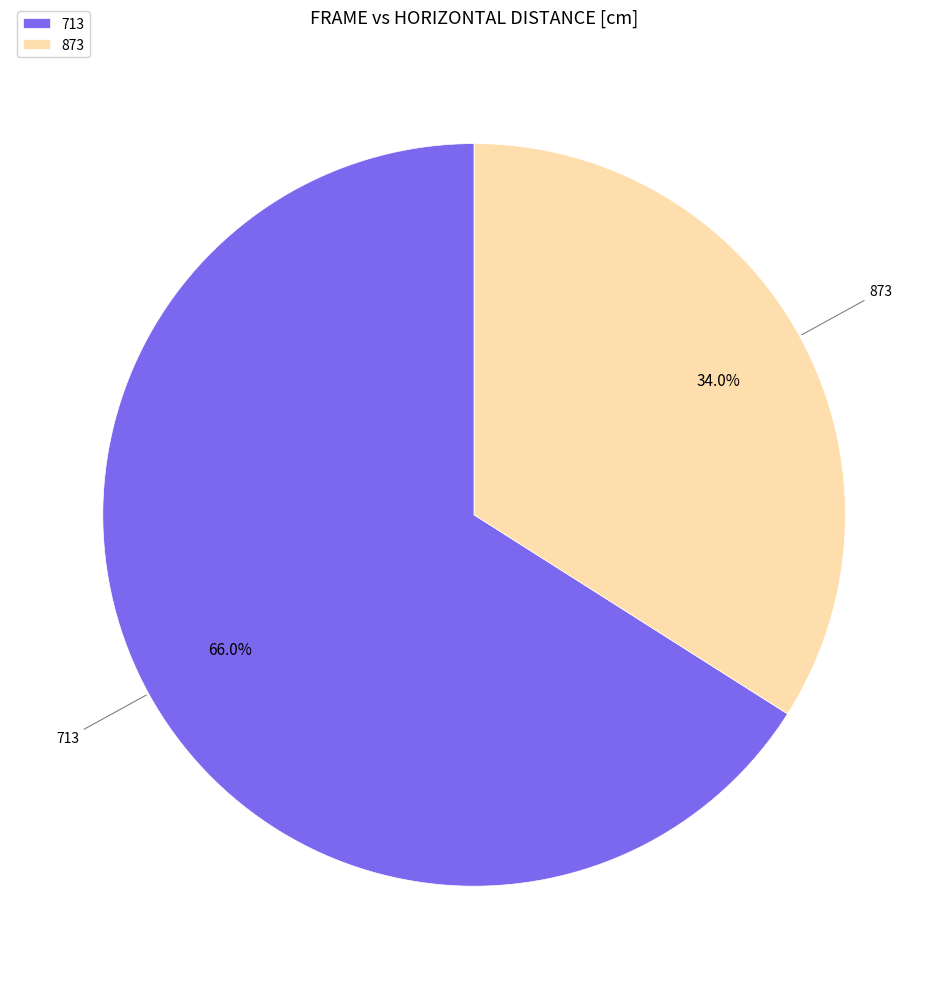

Which category has the smallest portion of the pie?

873